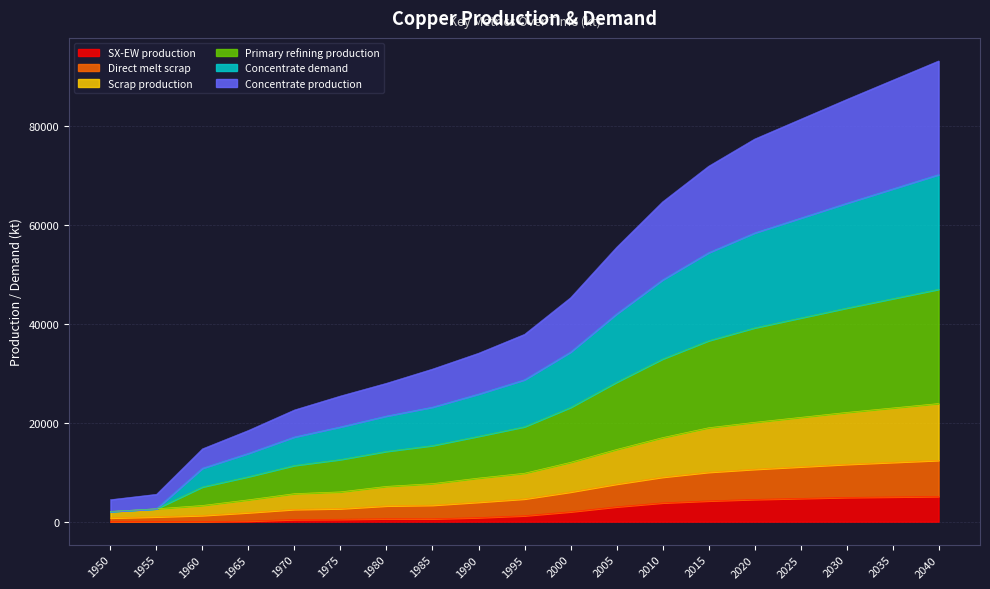

What is the total value across all series at 2035?

89300.0